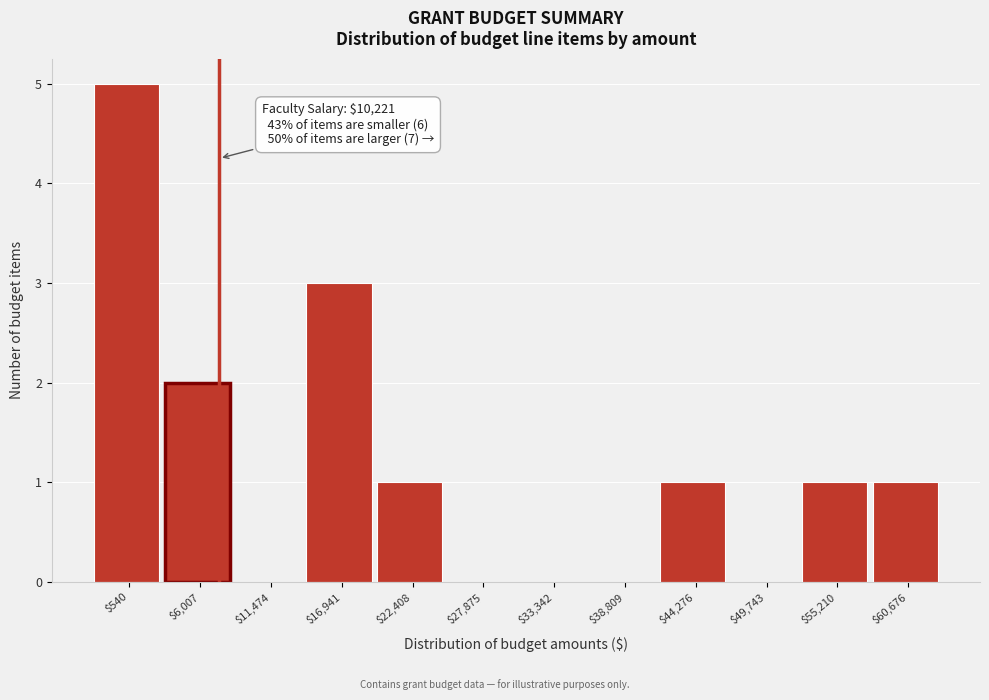

The chart shows a value of 1 at $60,676. True or false?

True